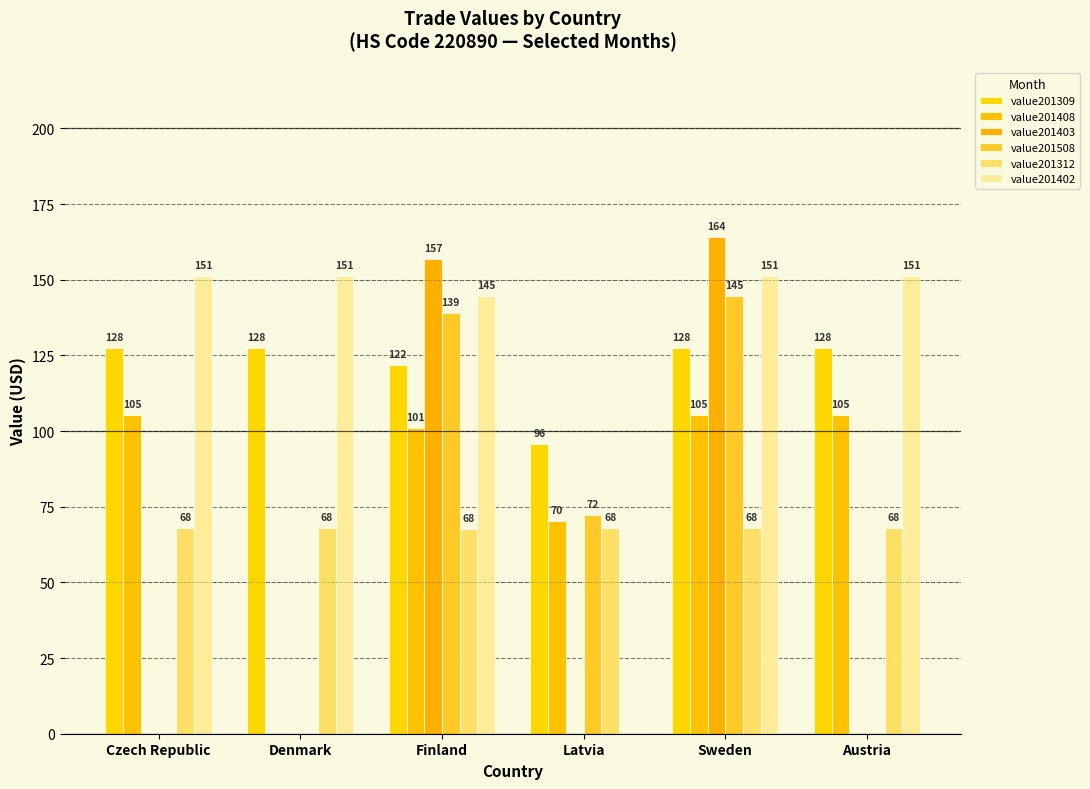

How many series are shown in this chart?

6